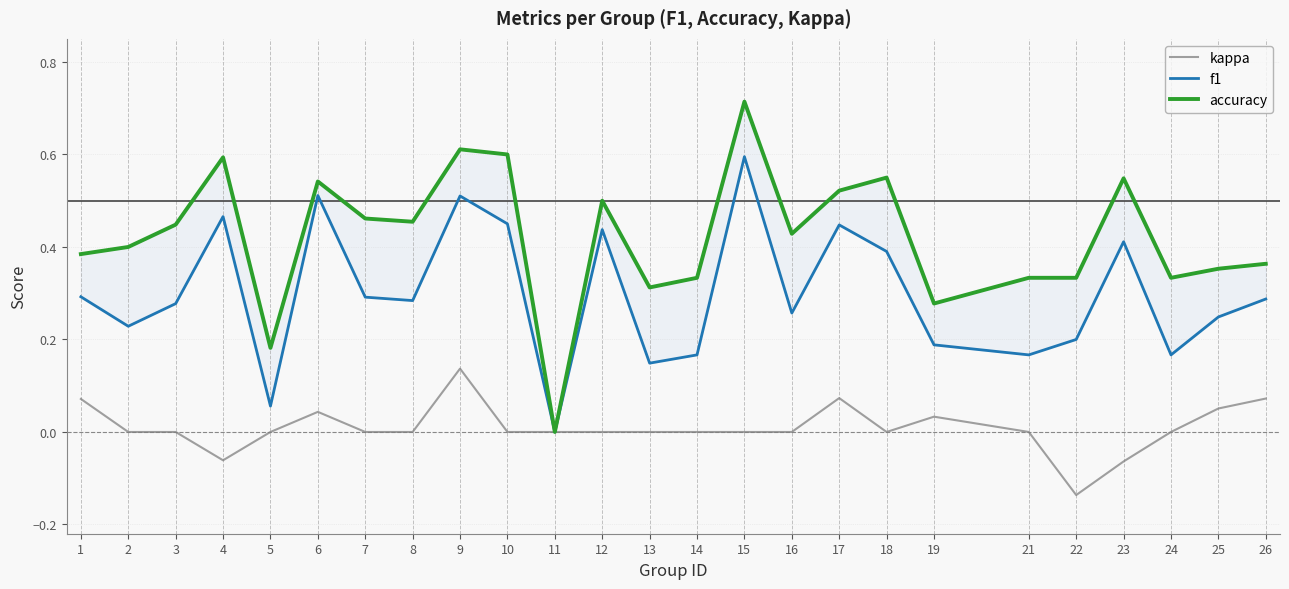

Which series has the largest total across all categories?

accuracy